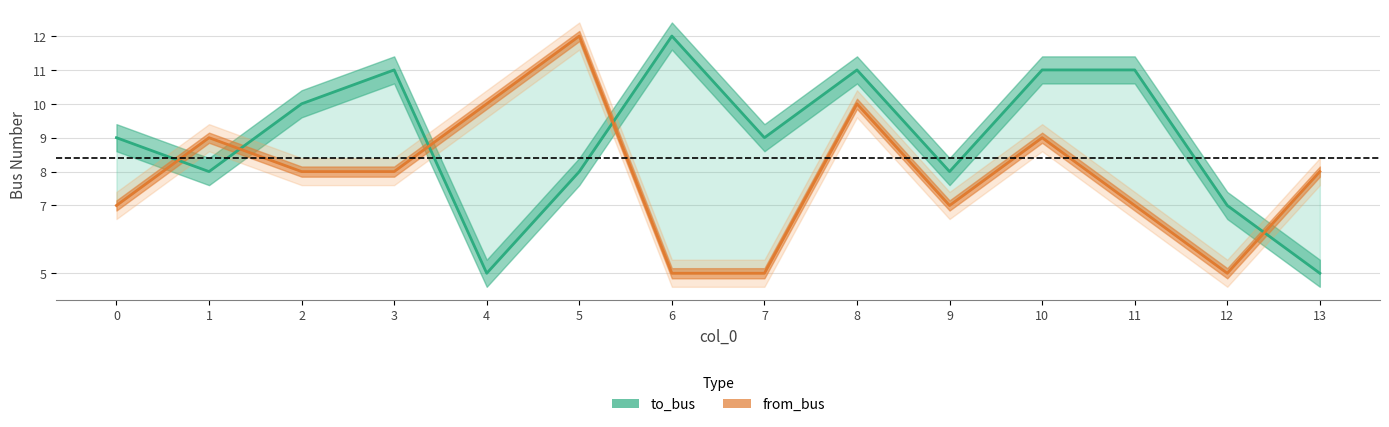

At which category does the chart reach its peak across all series?

6